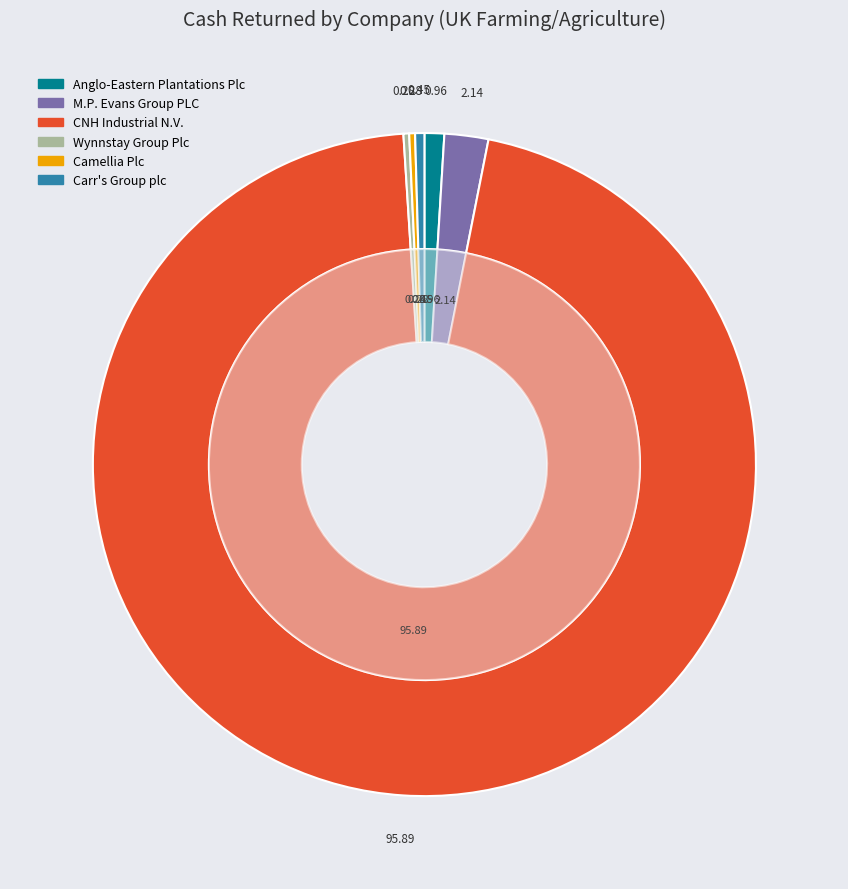

Does Anglo-Eastern Plantations Plc represent more than half of the total?

No